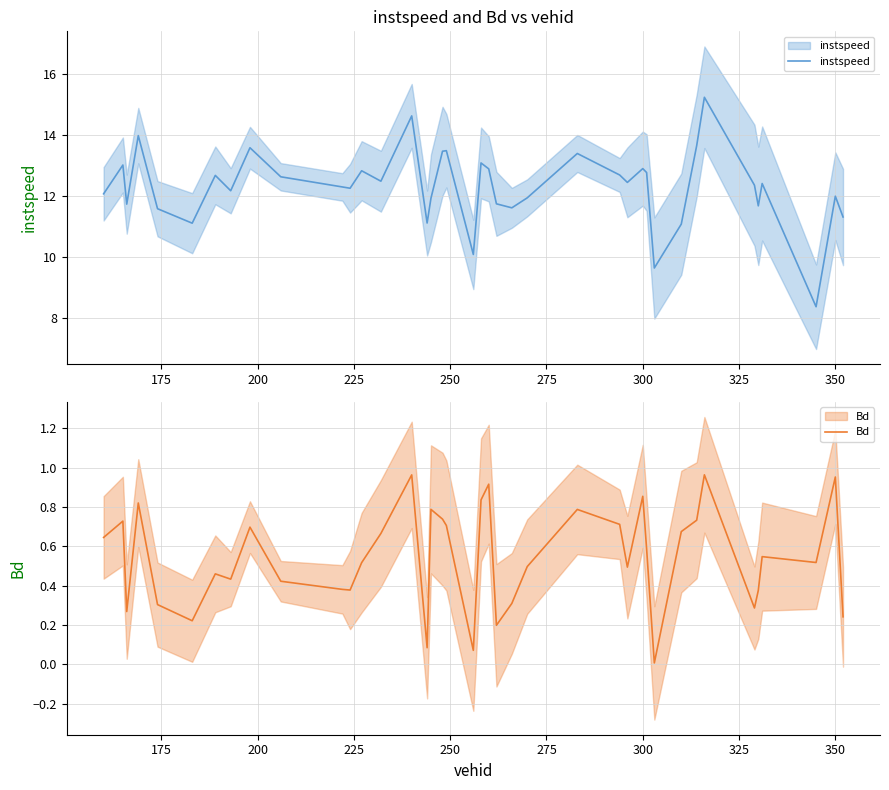

What are all the series names shown in the legend?

instspeed, Bd